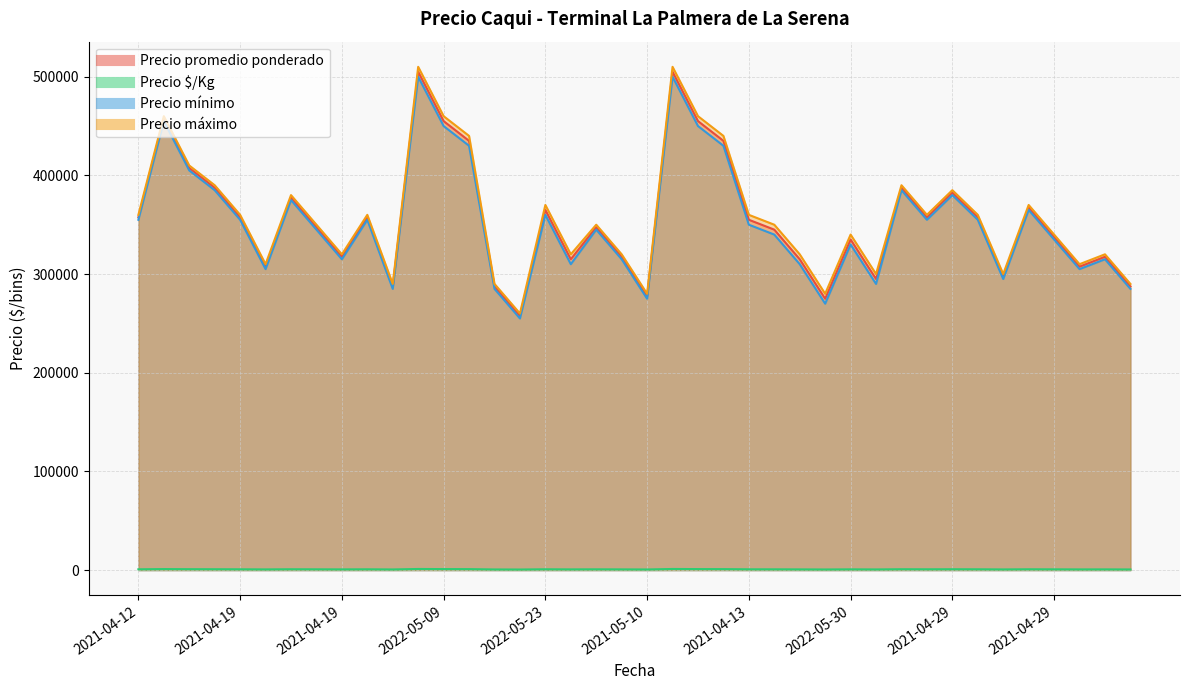

What is the maximum value for Precio $/Kg?

1122